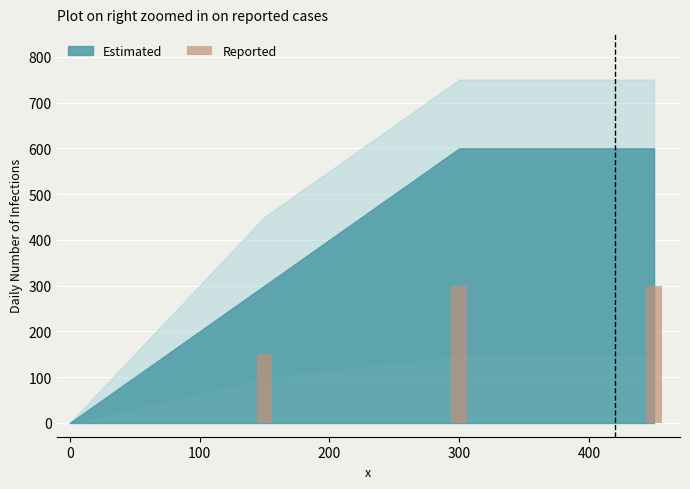

What is the sum of all values?

750